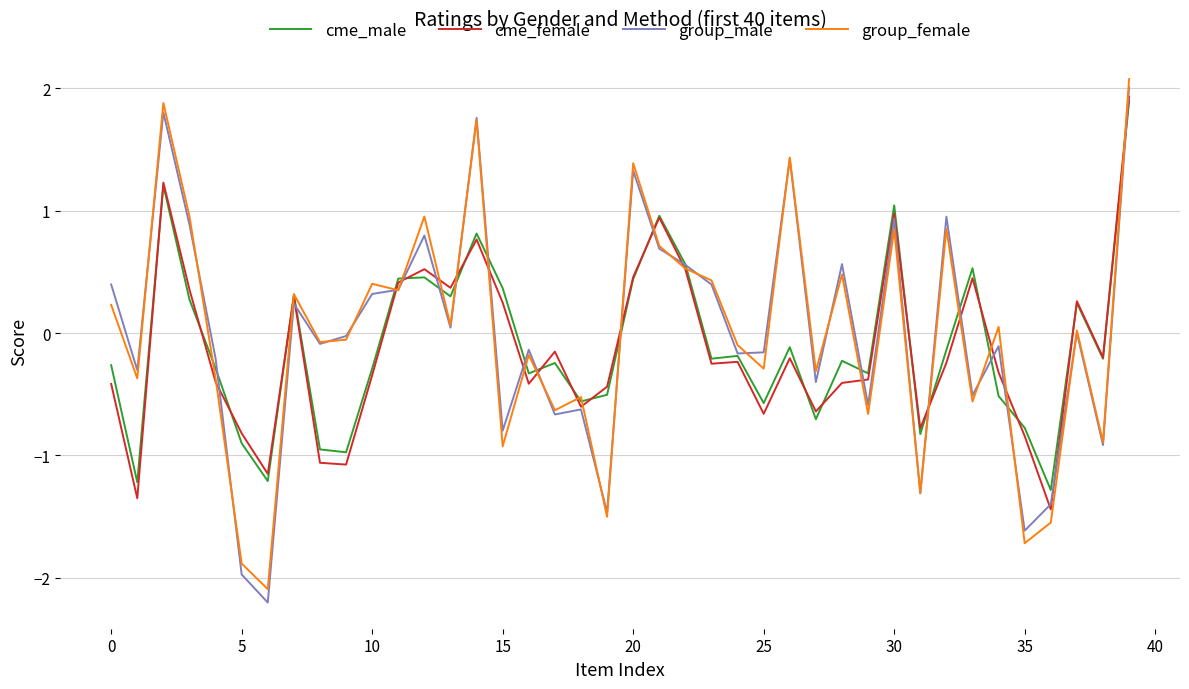

What is the sum of all cme_male values?

-4.0